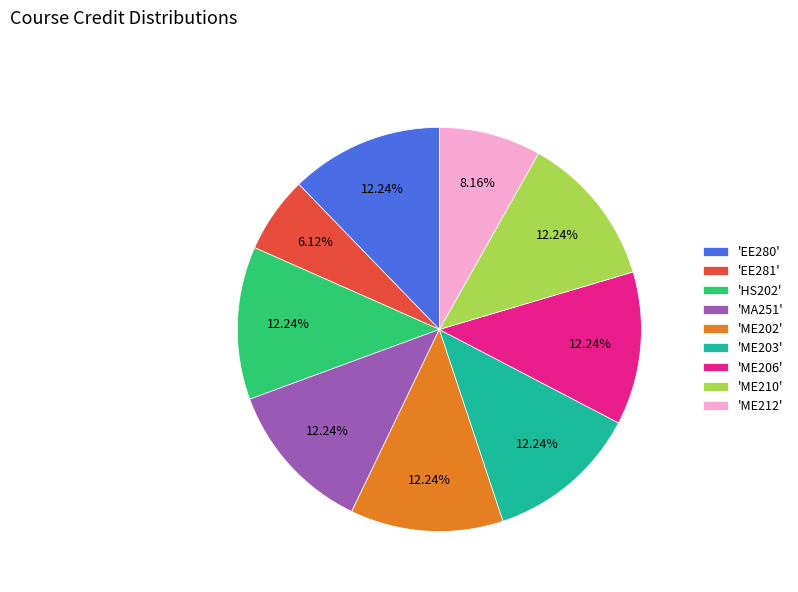

Does any single category account for the majority?

No